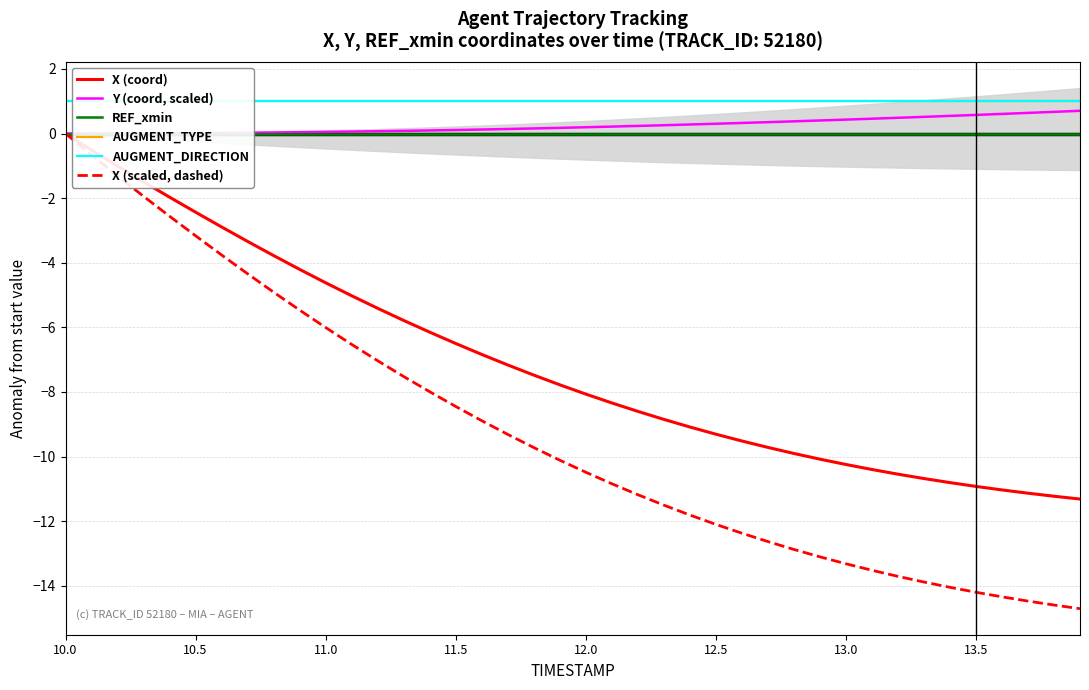

Which series has the largest total across all categories?

AUGMENT_TYPE